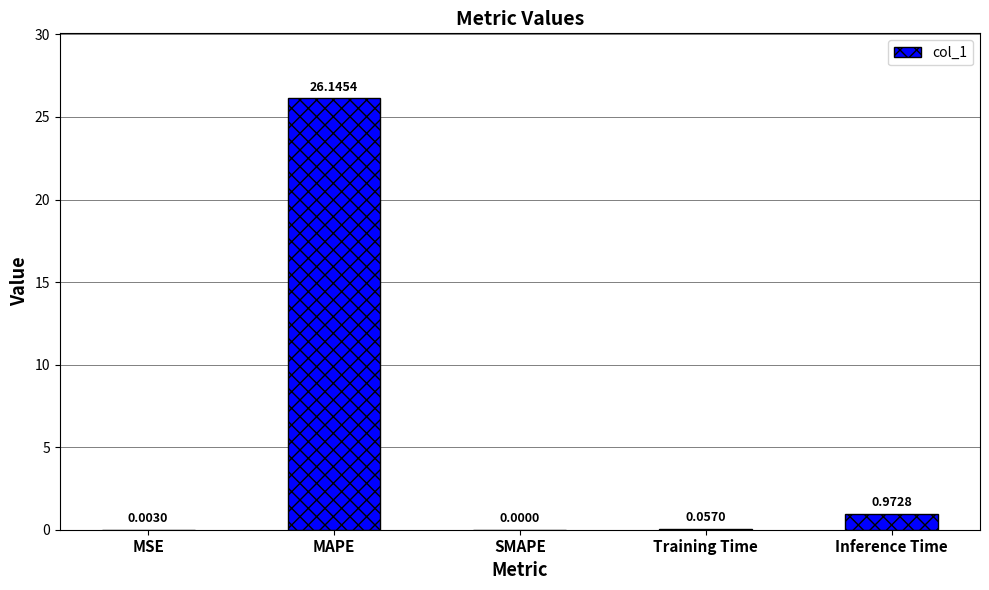

How many data points are above 0?

4